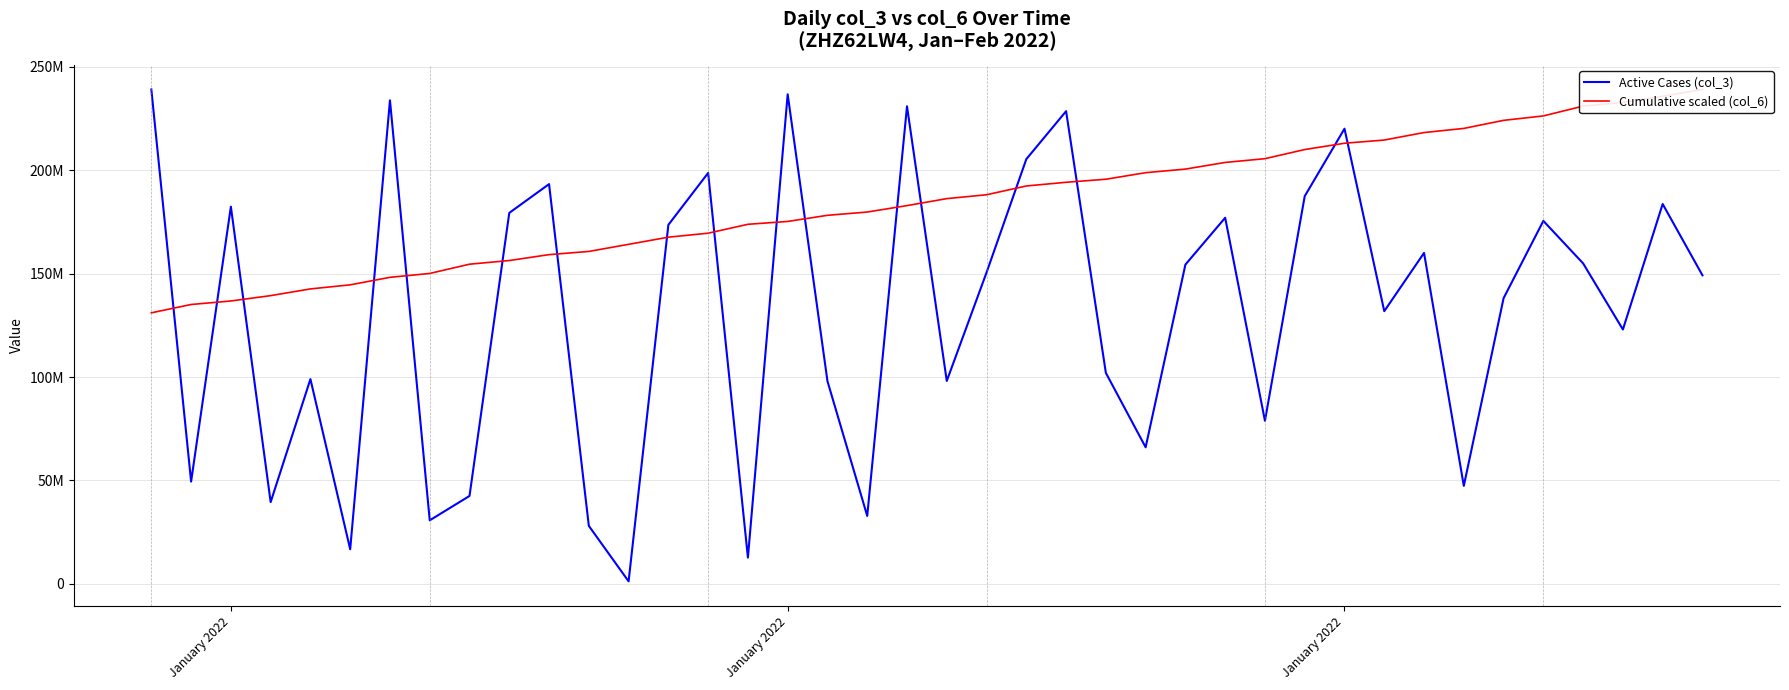

Rank the series by their average value, from lowest to highest.

Active Cases (col_3), Cumulative scaled (col_6)